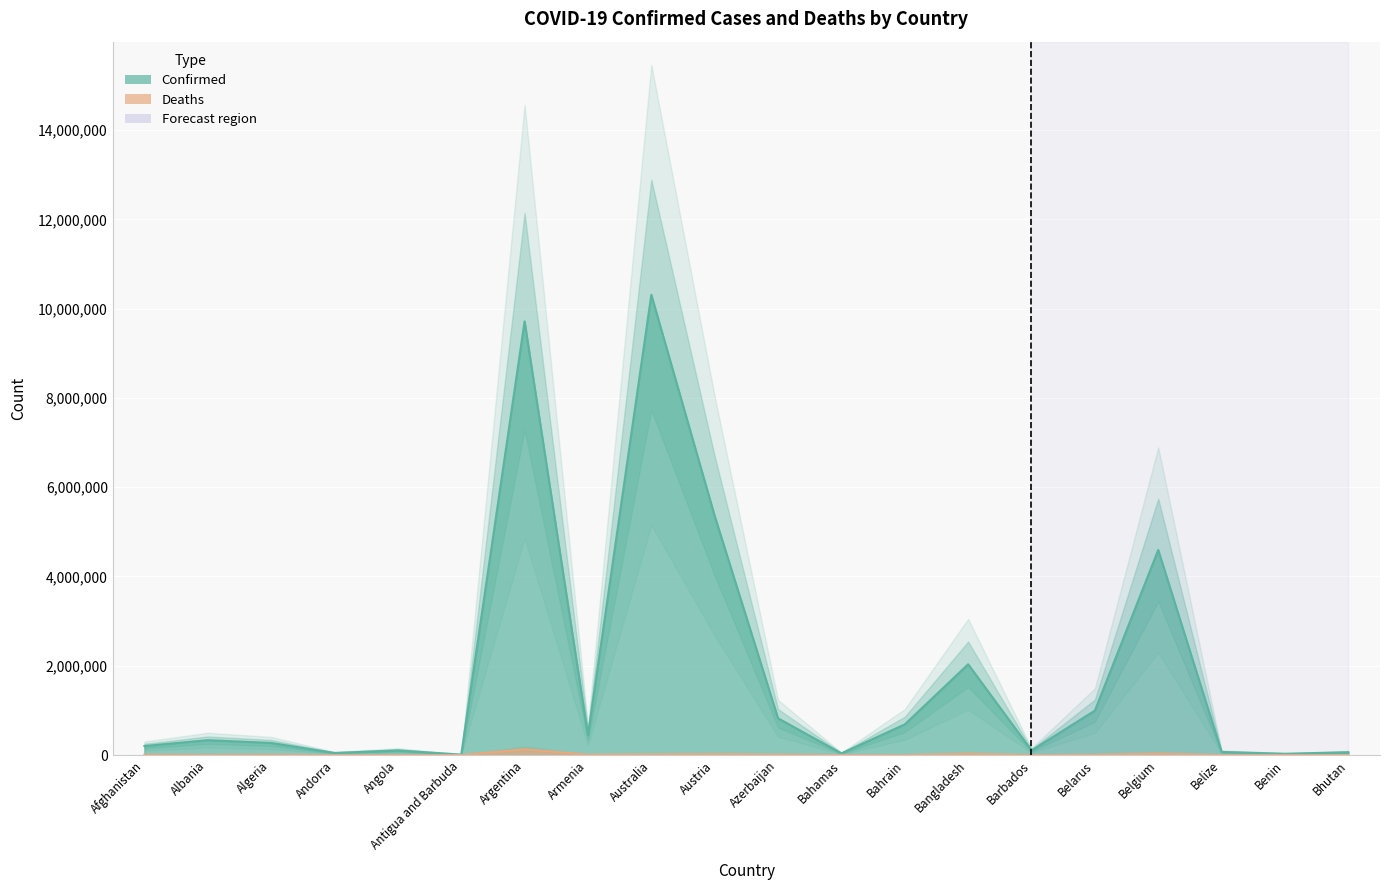

Where is the first local maximum for Confirmed?

Albania